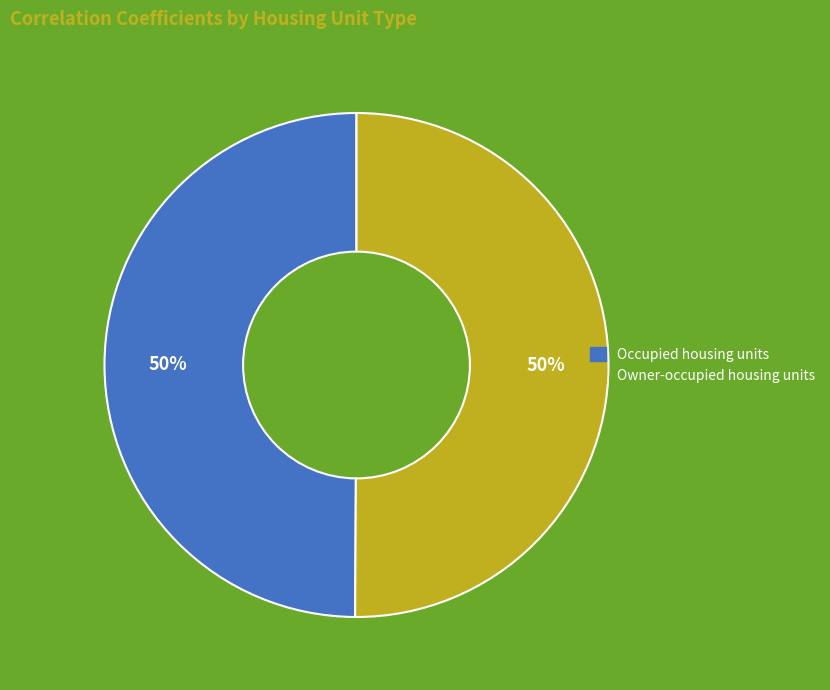

The Occupied housing units slice represents 61% of the pie. True or false?

False